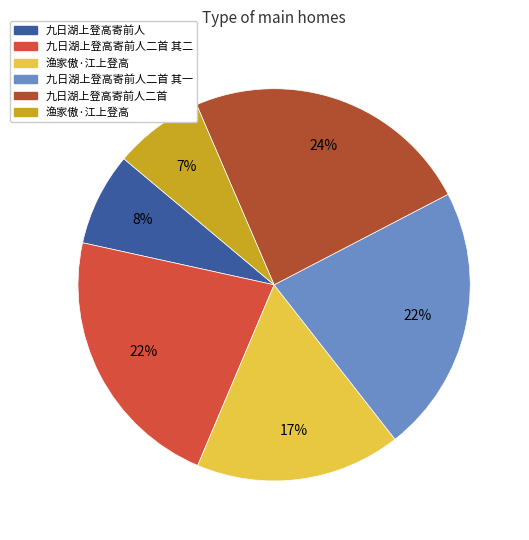

How many segments does this pie chart have?

6